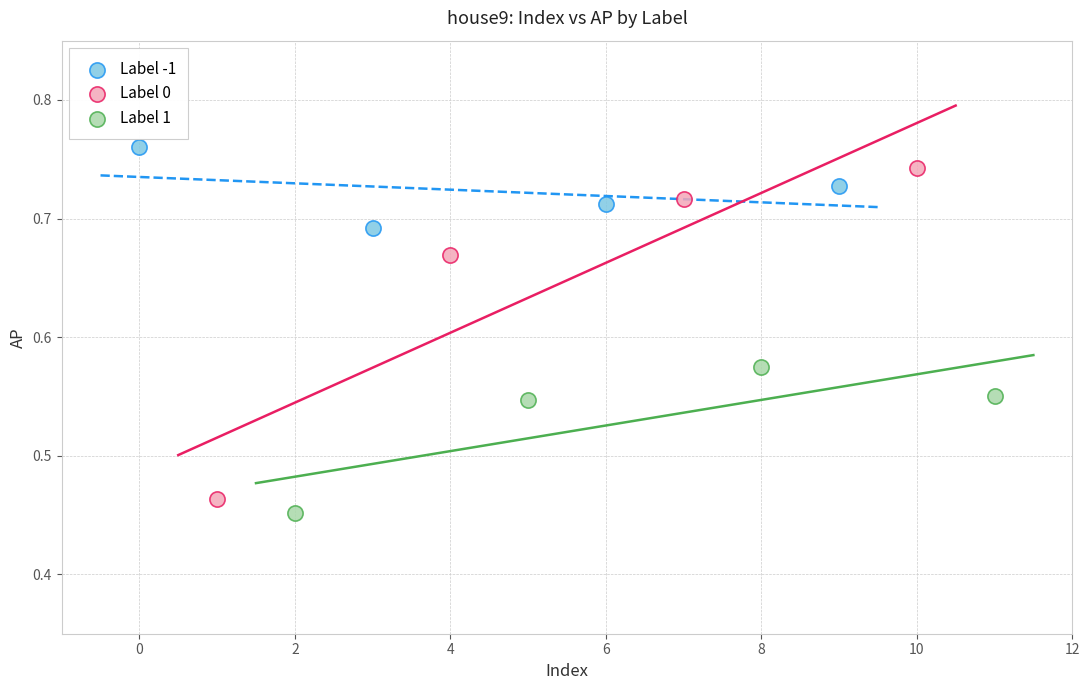

Which series has the largest Y range (max minus min)?

Label 0